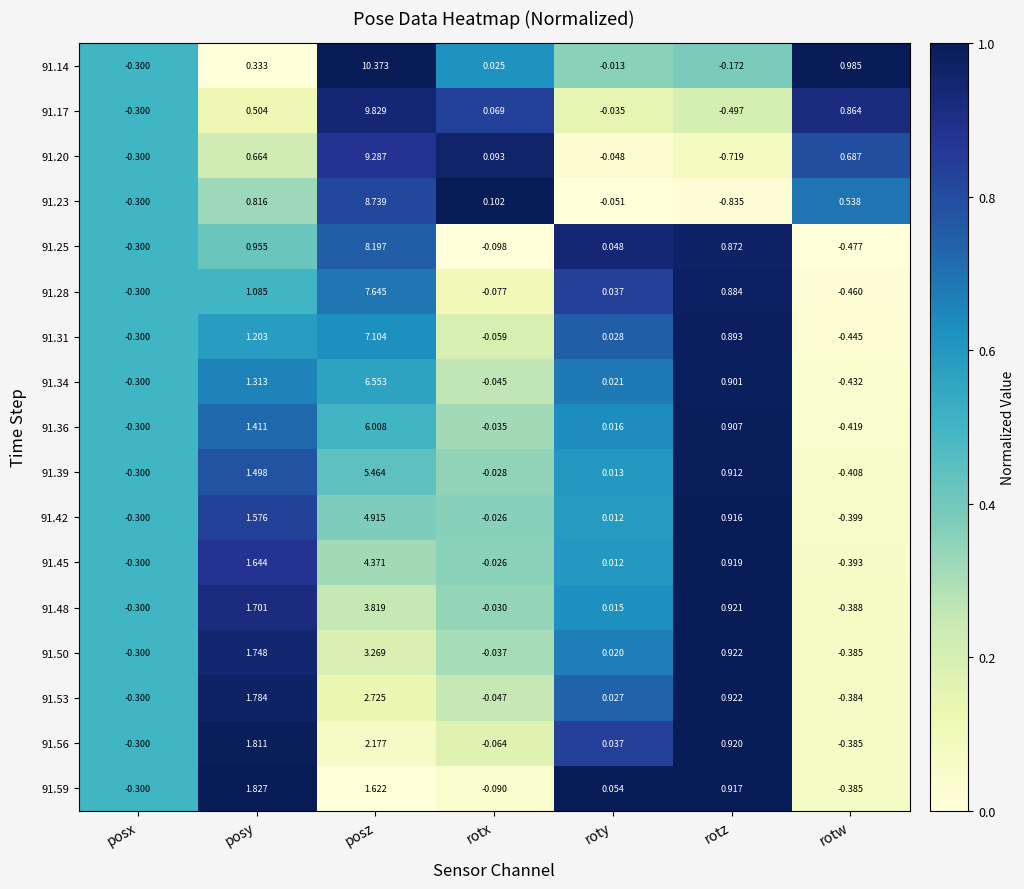

Where does the 91.23 series first go above 0?

posy